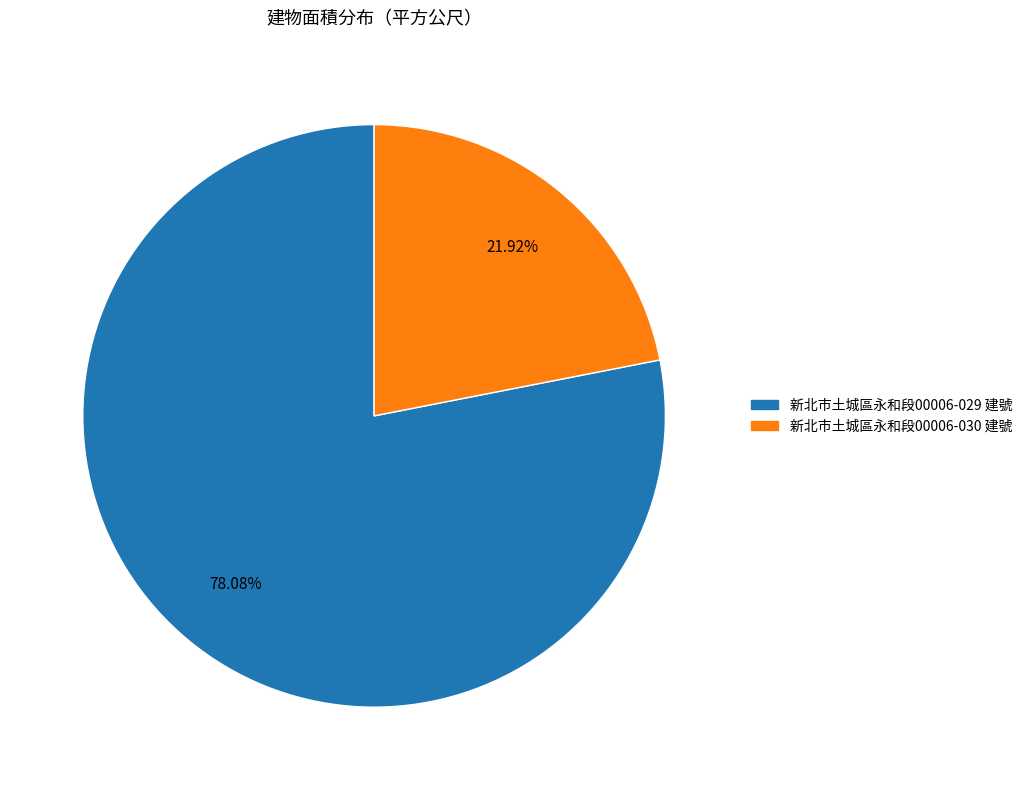

Which slice represents more than half of the pie?

新北市土城區永和段00006-029 建號